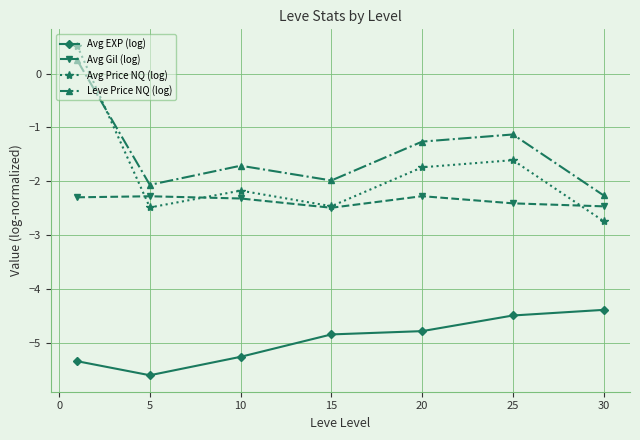

What is the greatest value displayed?

0.5